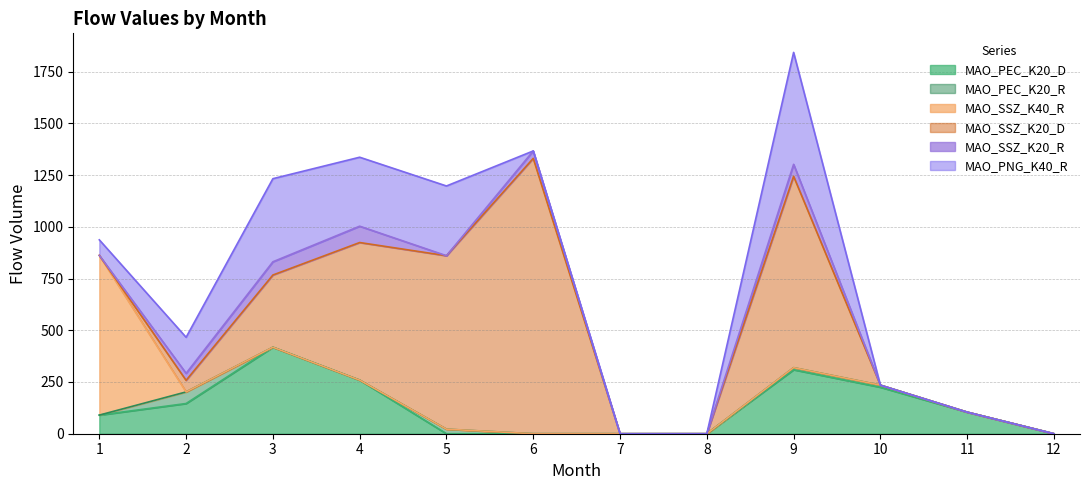

What is the difference between the second highest and second lowest values in the MAO_SSZ_K20_R series?

64.0